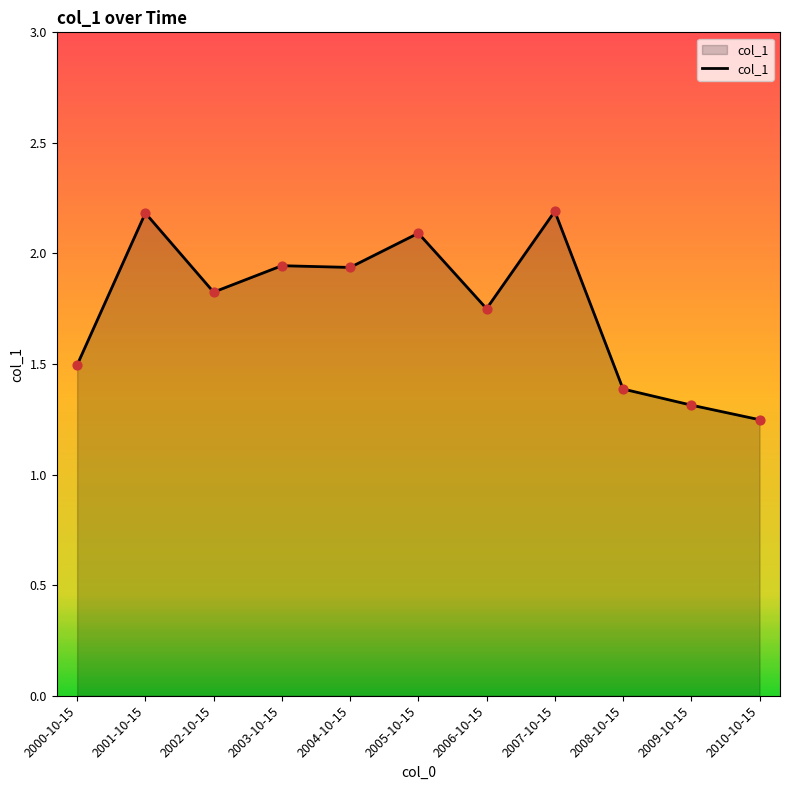

What is the change in value from 2001-10-15 to 2009-10-15?

-0.9